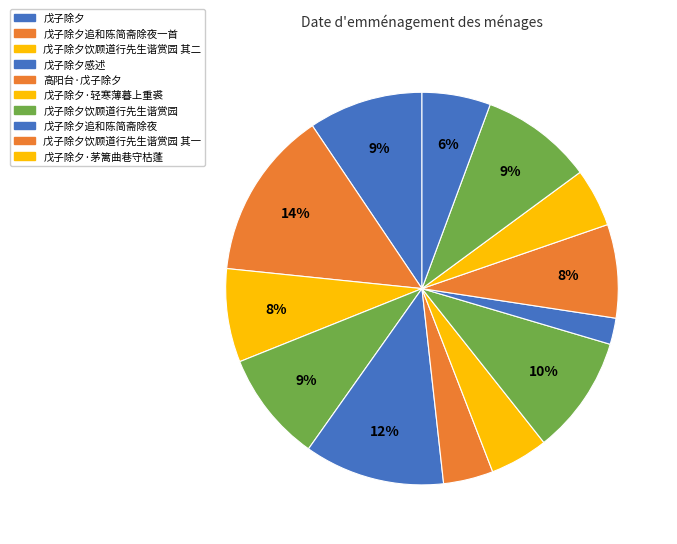

To the nearest percent, what is the average slice percentage?

8%